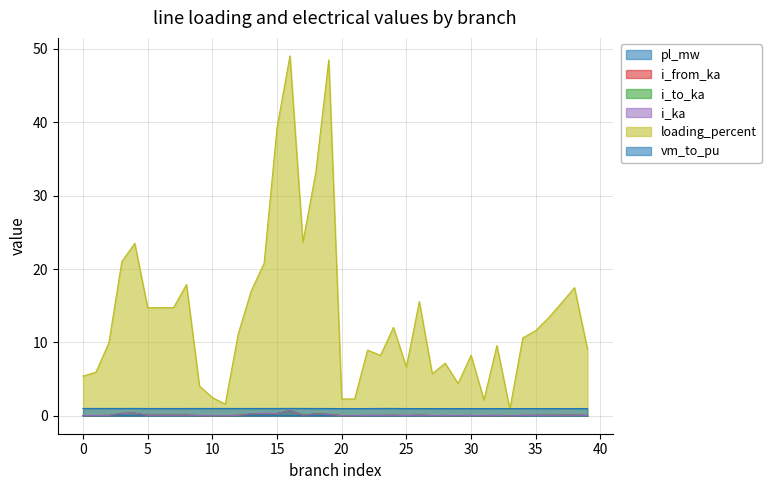

In pl_mw, how many points are lower than both neighbors (excluding endpoints)?

12